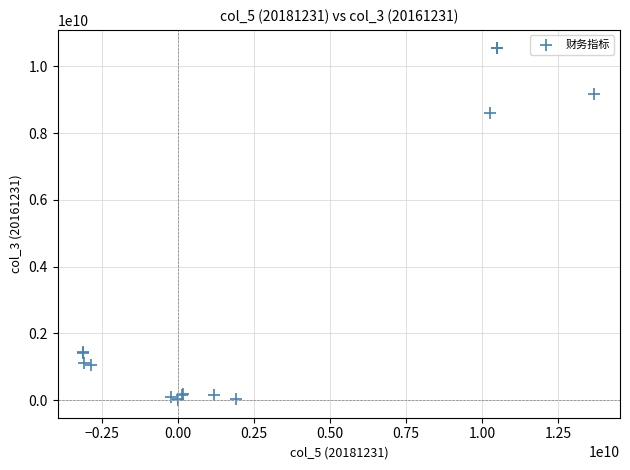

What Y value in the scatter plot is closest to 5282128118?

8600270806.0